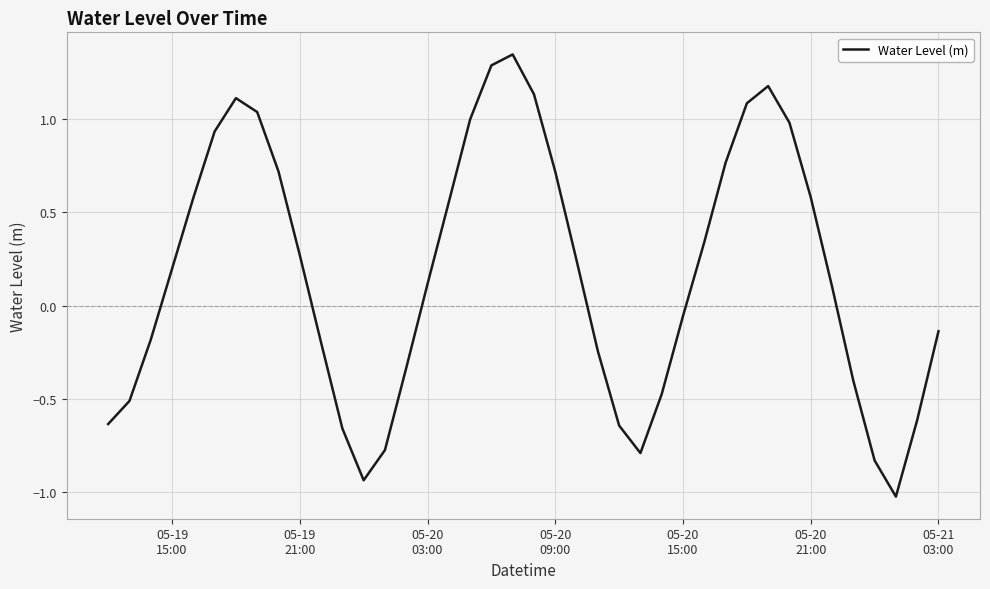

What is the difference between the maximum and minimum values?

2.4